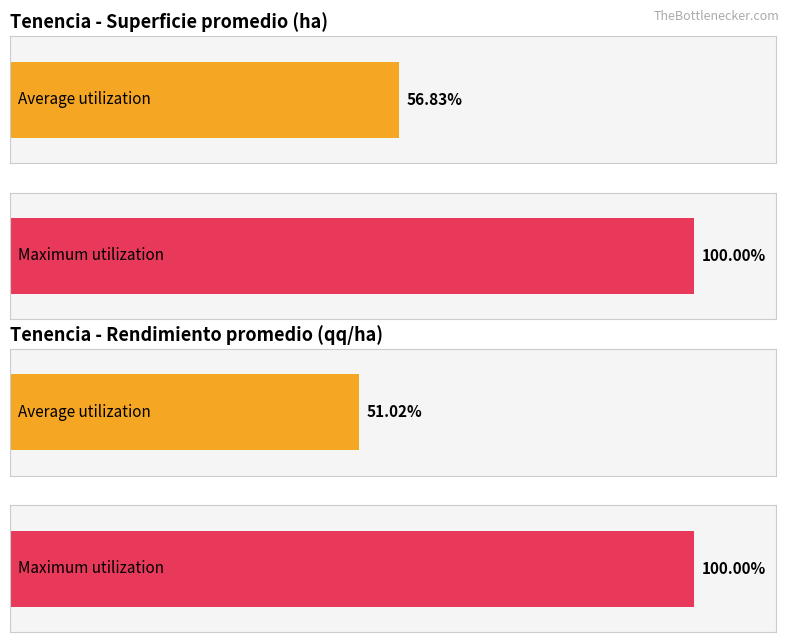

Count the number of data series in this chart.

2